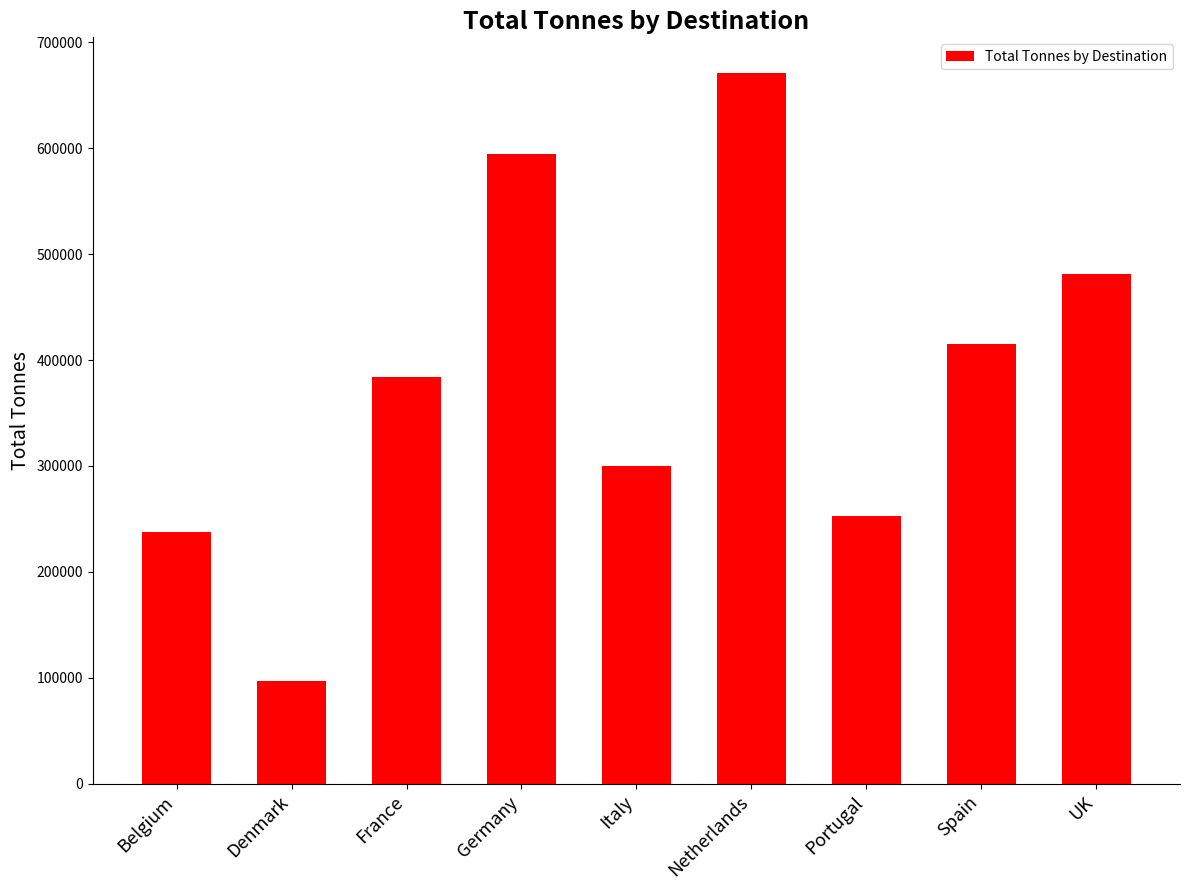

List the labels in order of value, smallest first.

Denmark, Belgium, Portugal, Italy, France, Spain, UK, Germany, Netherlands